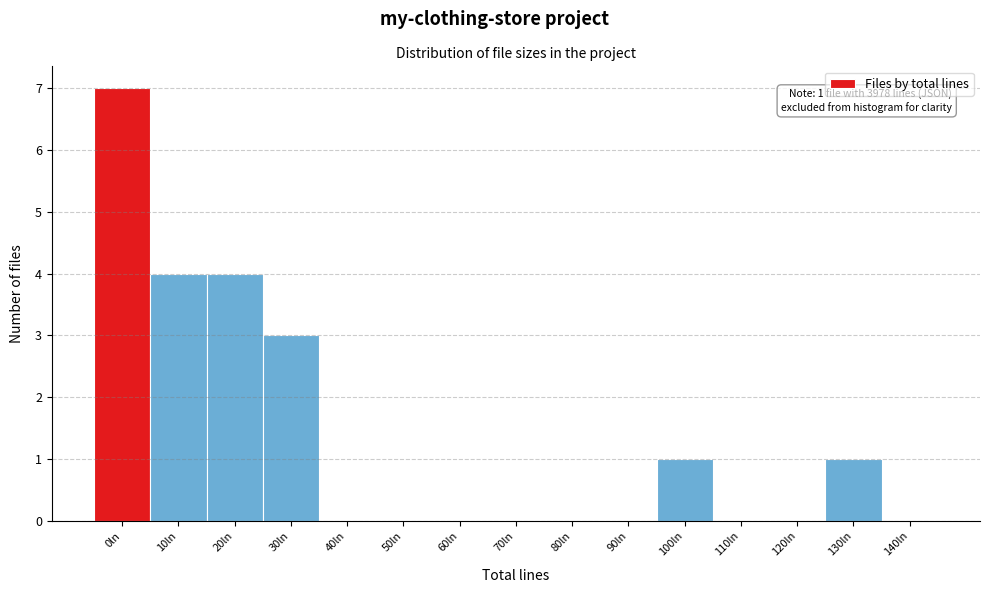

Reading right to left, list all the values displayed in this chart.

140ln=0	130ln=1	120ln=0	110ln=0	100ln=1	90ln=0	80ln=0	70ln=0	60ln=0	50ln=0	40ln=0	30ln=3	20ln=4	10ln=4	0ln=7